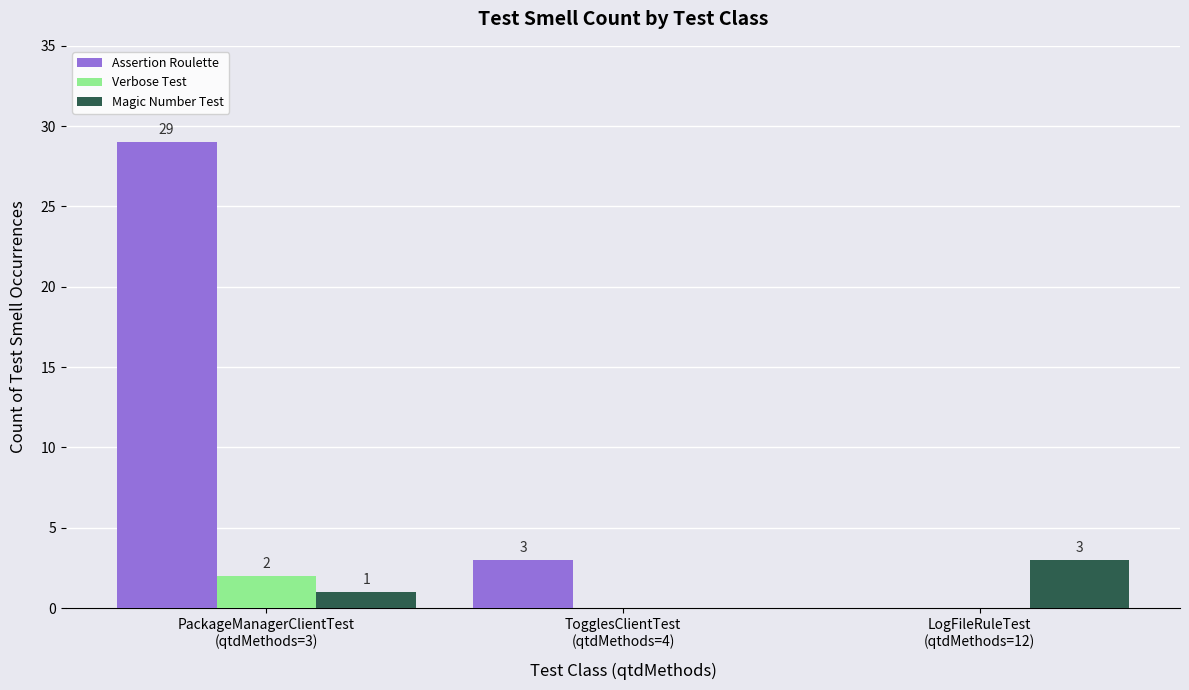

What is the maximum value shown in the chart?

29